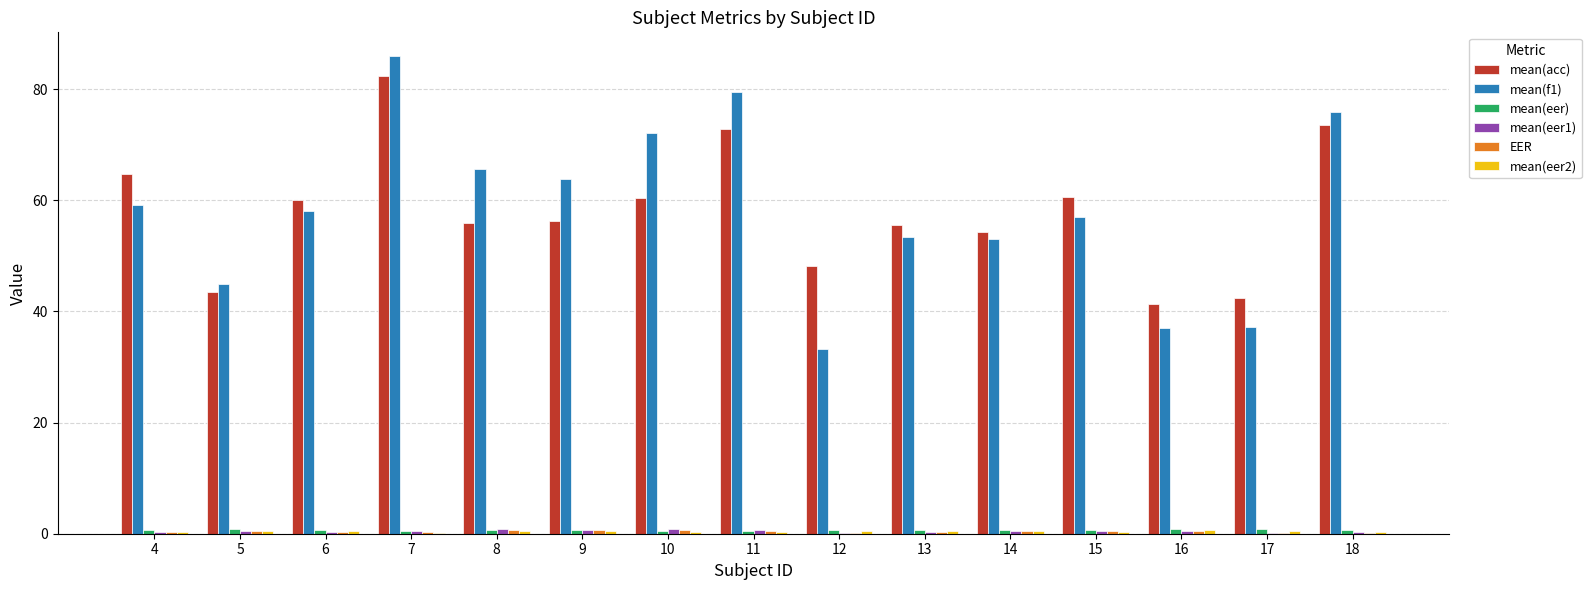

At which category is the sum across all series the highest?

7